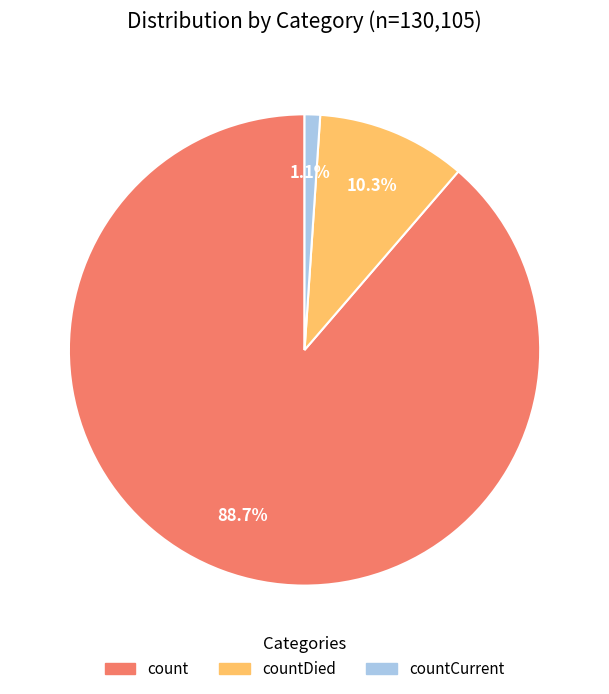

Is there any slice that represents more than half of the pie?

Yes